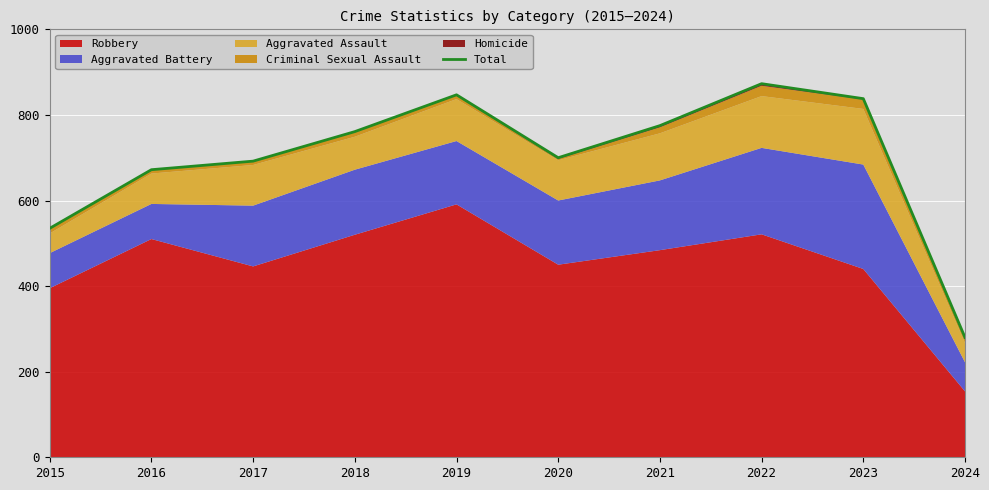

Reading left to right, list all the values displayed in this chart.

535	672	692	761	847	700	775	873	838	280